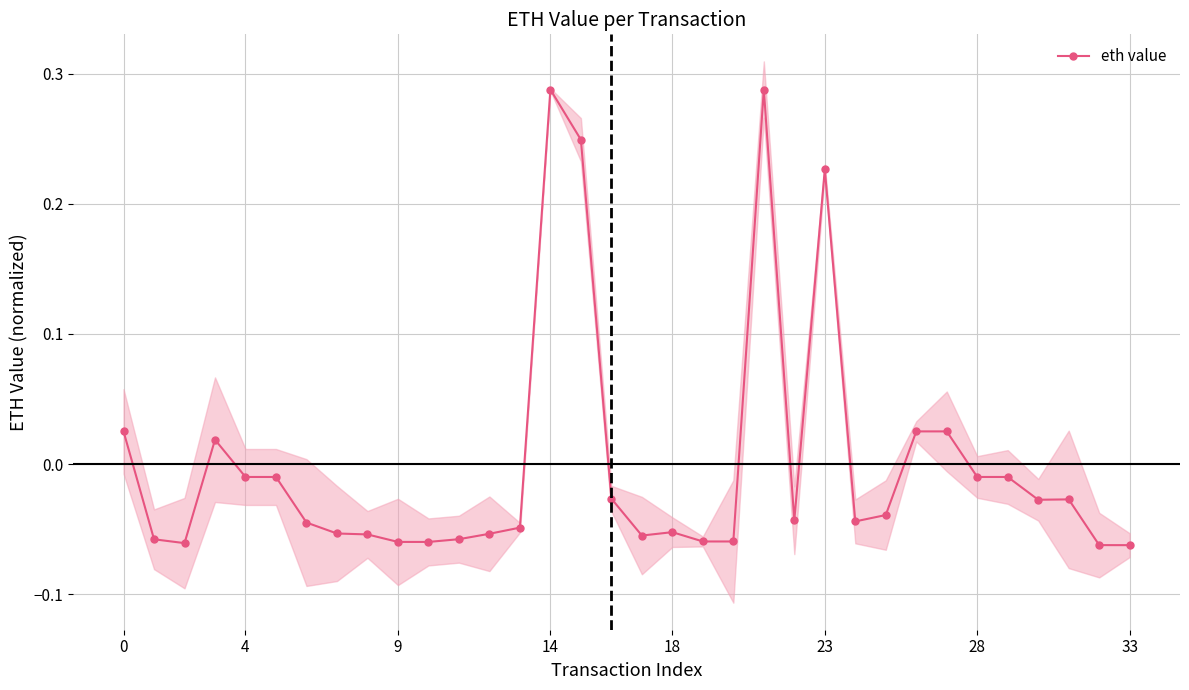

How many points are higher than both their immediate neighbors (excluding endpoints)?

6